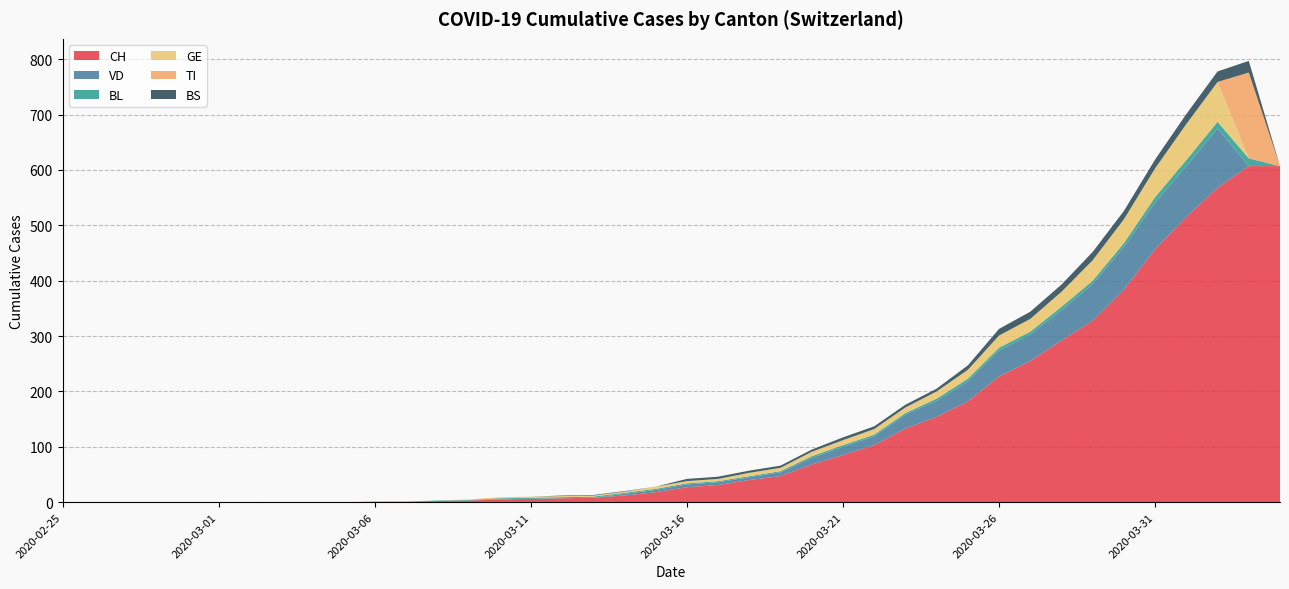

Reading right to left, extract all data points from this chart.

CH: 2020-04-04=607	2020-04-03=607	2020-04-02=568	2020-04-01=515	2020-03-31=457	2020-03-30=384	2020-03-29=328	2020-03-28=292	2020-03-27=255	2020-03-26=227	2020-03-25=182	2020-03-24=154	2020-03-23=133	2020-03-22=103	2020-03-21=85	2020-03-20=68	2020-03-19=47	2020-03-18=40	2020-03-17=31	2020-03-16=27	2020-03-15=18	2020-03-14=12	2020-03-13=8	2020-03-12=7	2020-03-11=6	2020-03-10=5	2020-03-09=3	2020-03-08=2	2020-03-07=1	2020-03-06=1	2020-03-05=0	2020-03-04=0	2020-03-03=0	2020-03-02=0	2020-03-01=0	2020-02-29=0	2020-02-28=0	2020-02-27=0	2020-02-26=0	2020-02-25=0
VD: 2020-04-04=0	2020-04-03=0	2020-04-02=107	2020-04-01=92	2020-03-31=84	2020-03-30=77	2020-03-29=66	2020-03-28=55	2020-03-27=48	2020-03-26=47	2020-03-25=36	2020-03-24=29	2020-03-23=25	2020-03-22=16	2020-03-21=15	2020-03-20=12	2020-03-19=7	2020-03-18=5	2020-03-17=5	2020-03-16=5	2020-03-15=4	2020-03-14=3	2020-03-13=0	2020-03-12=0	2020-03-11=0	2020-03-10=1	2020-03-09=0	2020-03-08=0	2020-03-07=0	2020-03-06=0	2020-03-05=0	2020-03-04=0	2020-03-03=0	2020-03-02=0	2020-03-01=0	2020-02-29=0	2020-02-28=0	2020-02-27=0	2020-02-26=0	2020-02-25=0
BL: 2020-04-04=0	2020-04-03=14	2020-04-02=12	2020-04-01=11	2020-03-31=10	2020-03-30=7	2020-03-29=6	2020-03-28=6	2020-03-27=5	2020-03-26=5	2020-03-25=5	2020-03-24=4	2020-03-23=3	2020-03-22=3	2020-03-21=3	2020-03-20=3	2020-03-19=2	2020-03-18=2	2020-03-17=2	2020-03-16=2	2020-03-15=2	2020-03-14=2	2020-03-13=2	2020-03-12=2	2020-03-11=2	2020-03-10=1	2020-03-09=1	2020-03-08=1	2020-03-07=0	2020-03-06=0	2020-03-05=0	2020-03-04=0	2020-03-03=0	2020-03-02=0	2020-03-01=0	2020-02-29=0	2020-02-28=0	2020-02-27=0	2020-02-26=0	2020-02-25=0
GE: 2020-04-04=0	2020-04-03=0	2020-04-02=72	2020-04-01=65	2020-03-31=52	2020-03-30=43	2020-03-29=37	2020-03-28=27	2020-03-27=23	2020-03-26=22	2020-03-25=16	2020-03-24=13	2020-03-23=10	2020-03-22=10	2020-03-21=9	2020-03-20=8	2020-03-19=6	2020-03-18=6	2020-03-17=4	2020-03-16=4	2020-03-15=4	2020-03-14=2	2020-03-13=2	2020-03-12=2	2020-03-11=2	2020-03-10=2	2020-03-09=1	2020-03-08=0	2020-03-07=0	2020-03-06=0	2020-03-05=0	2020-03-04=0	2020-03-03=0	2020-03-02=0	2020-03-01=0	2020-02-29=0	2020-02-28=0	2020-02-27=0	2020-02-26=0	2020-02-25=0
TI: 2020-04-04=0	2020-04-03=155	2020-04-02=0	2020-04-01=0	2020-03-31=0	2020-03-30=0	2020-03-29=0	2020-03-28=0	2020-03-27=0	2020-03-26=0	2020-03-25=0	2020-03-24=0	2020-03-23=0	2020-03-22=0	2020-03-21=0	2020-03-20=0	2020-03-19=0	2020-03-18=0	2020-03-17=0	2020-03-16=0	2020-03-15=0	2020-03-14=0	2020-03-13=0	2020-03-12=0	2020-03-11=0	2020-03-10=0	2020-03-09=0	2020-03-08=0	2020-03-07=0	2020-03-06=0	2020-03-05=0	2020-03-04=0	2020-03-03=0	2020-03-02=0	2020-03-01=0	2020-02-29=0	2020-02-28=0	2020-02-27=0	2020-02-26=0	2020-02-25=0
BS: 2020-04-04=0	2020-04-03=21	2020-04-02=19	2020-04-01=18	2020-03-31=16	2020-03-30=15	2020-03-29=15	2020-03-28=13	2020-03-27=13	2020-03-26=12	2020-03-25=8	2020-03-24=5	2020-03-23=5	2020-03-22=5	2020-03-21=5	2020-03-20=4	2020-03-19=4	2020-03-18=4	2020-03-17=4	2020-03-16=4	2020-03-15=0	2020-03-14=1	2020-03-13=1	2020-03-12=1	2020-03-11=0	2020-03-10=0	2020-03-09=0	2020-03-08=0	2020-03-07=0	2020-03-06=0	2020-03-05=0	2020-03-04=0	2020-03-03=0	2020-03-02=0	2020-03-01=0	2020-02-29=0	2020-02-28=0	2020-02-27=0	2020-02-26=0	2020-02-25=0